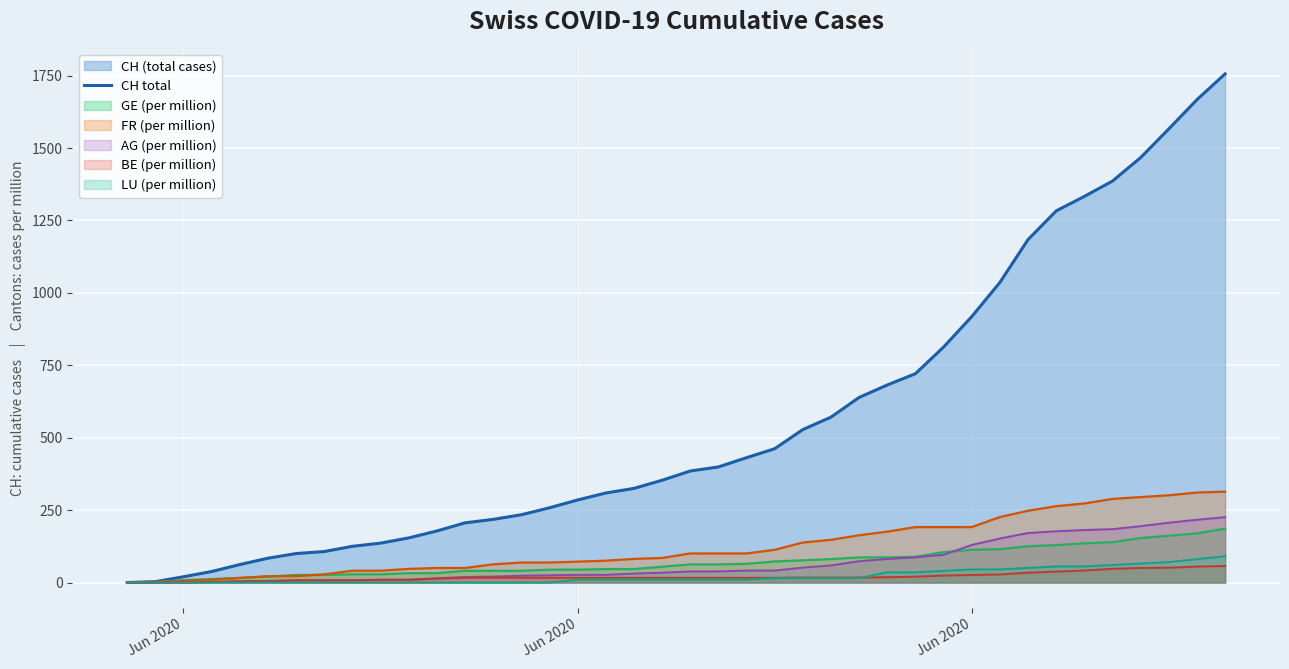

Does the chart display data point markers on the line(s)?

No